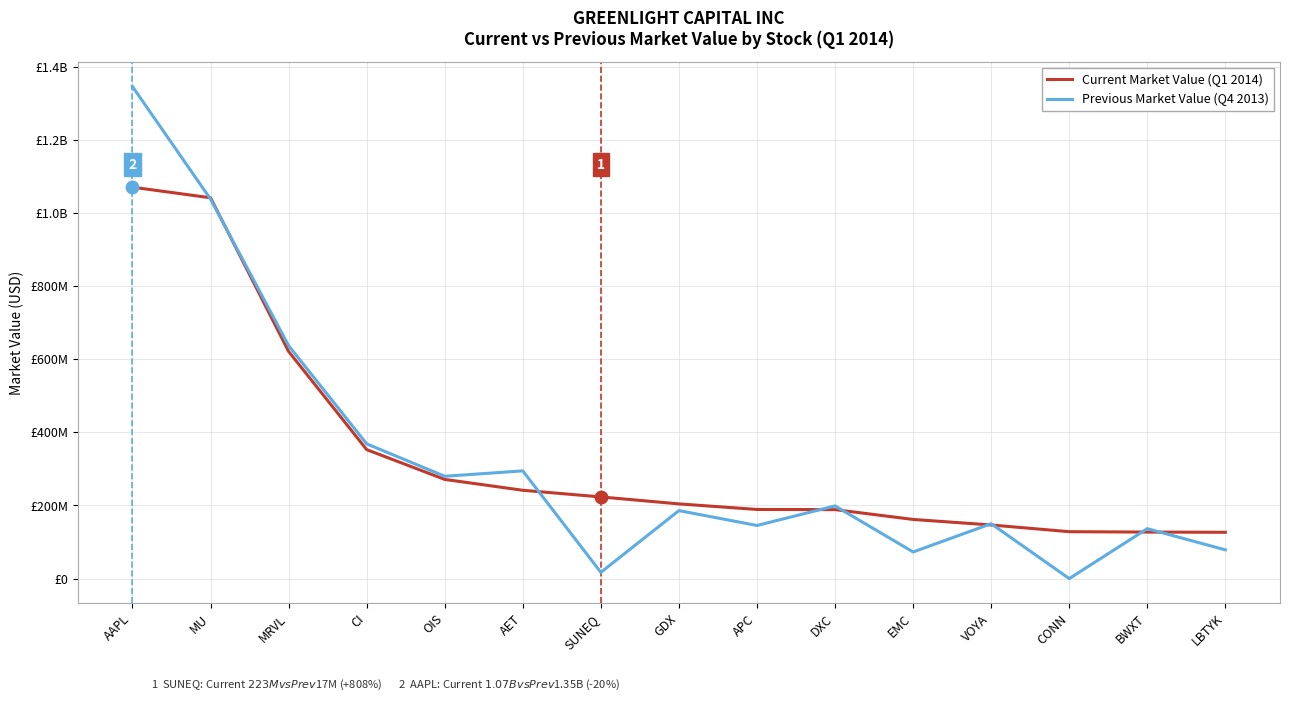

Is this an area chart (filled region under the line)?

No